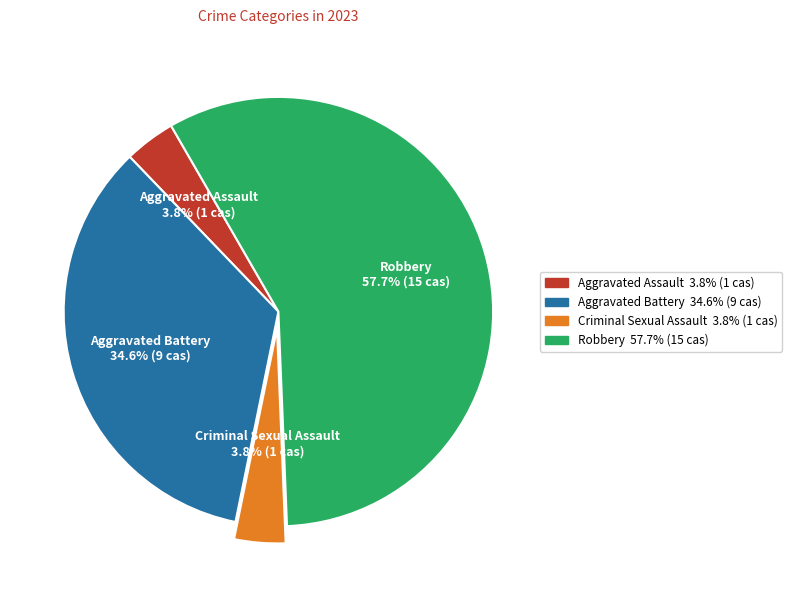

Is the sum of Robbery and Aggravated Battery greater than half?

Yes